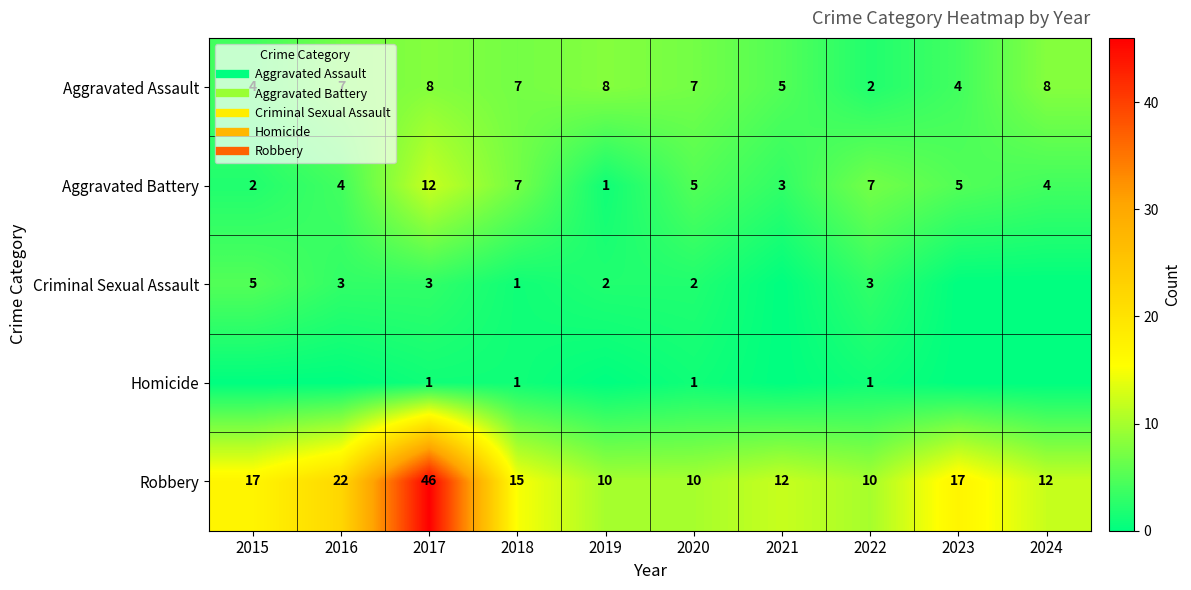

What is the sum of all Robbery values?

171